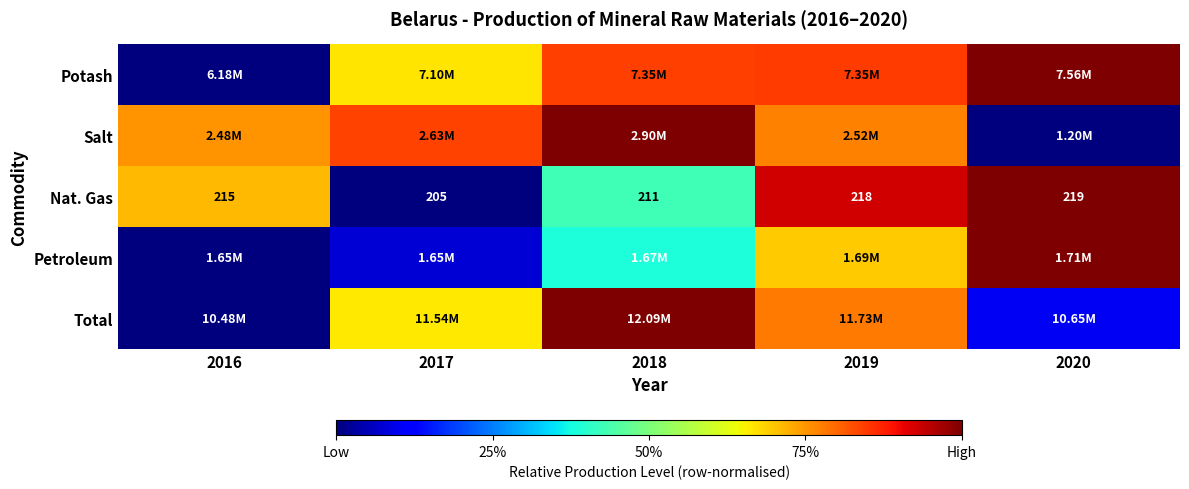

True or false: Total has a value of 0.8 at 2019.

True